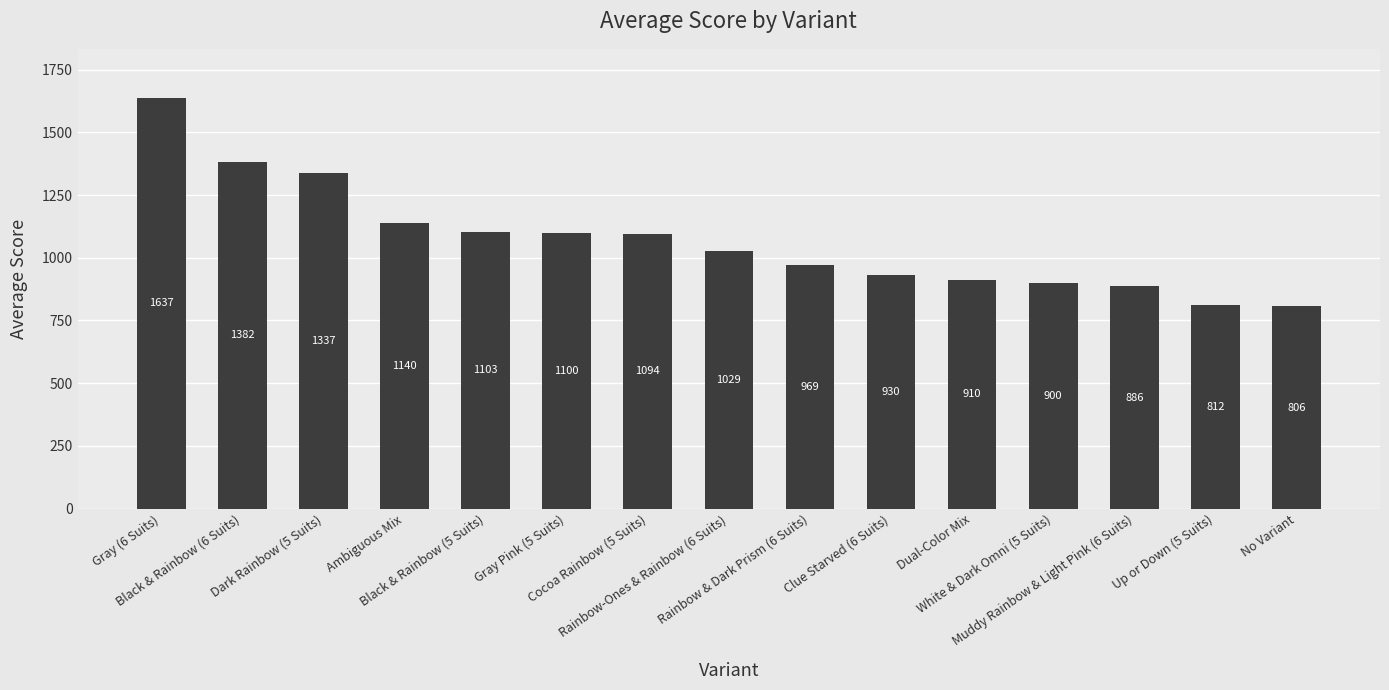

What is the greatest value displayed?

1636.5